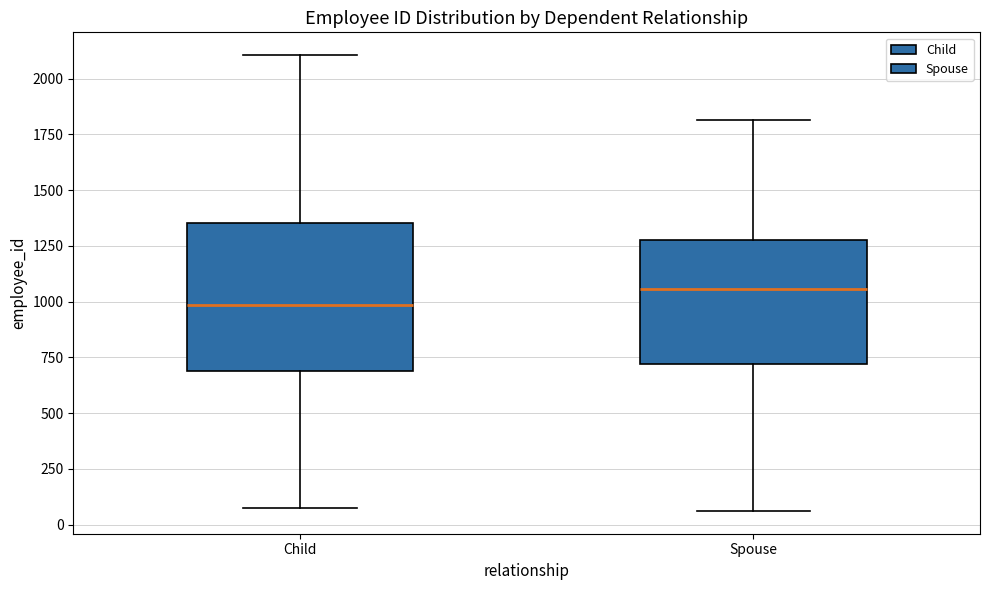

Where does the lower whisker of the box for Spouse end on the y-axis? The values are not printed on the chart, so give them approximately, as read against the axis.

50